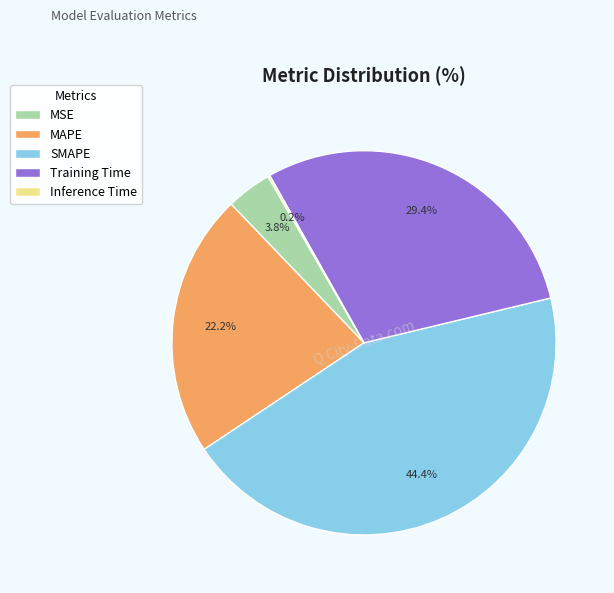

Between MAPE and Training Time, which is larger?

Training Time